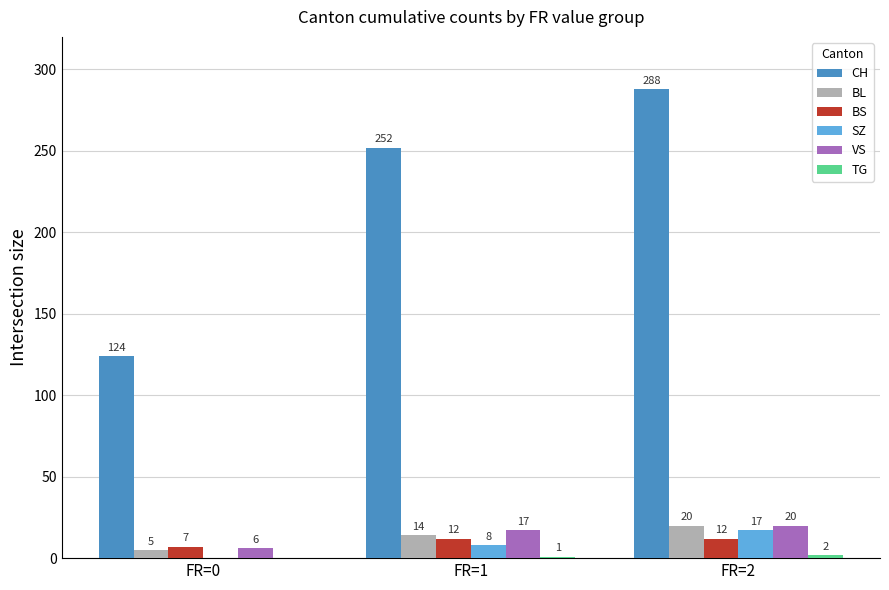

What is the greatest value displayed?

288